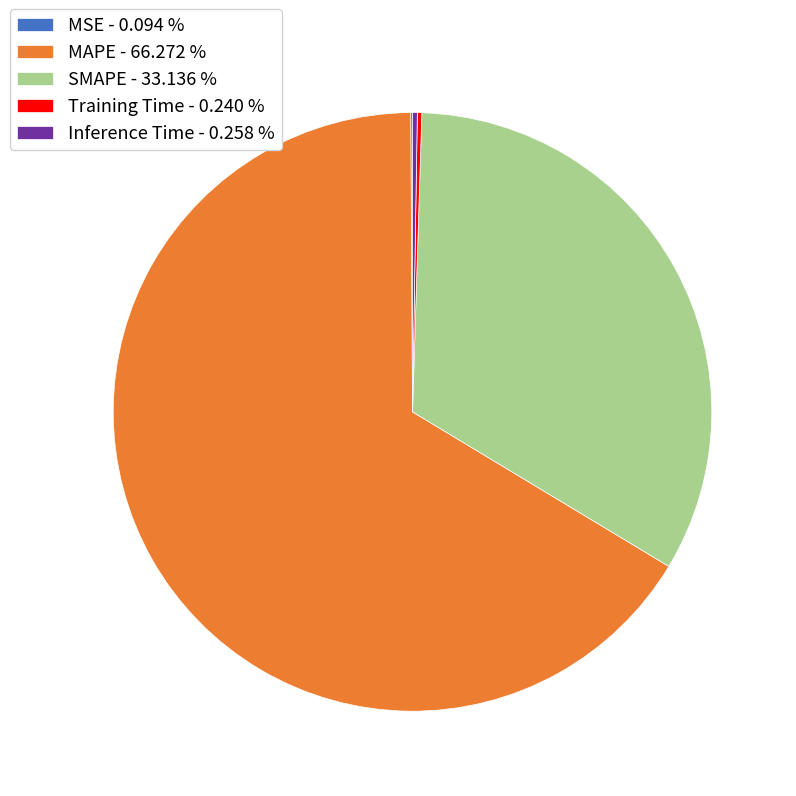

Is there a majority slice in this chart?

Yes